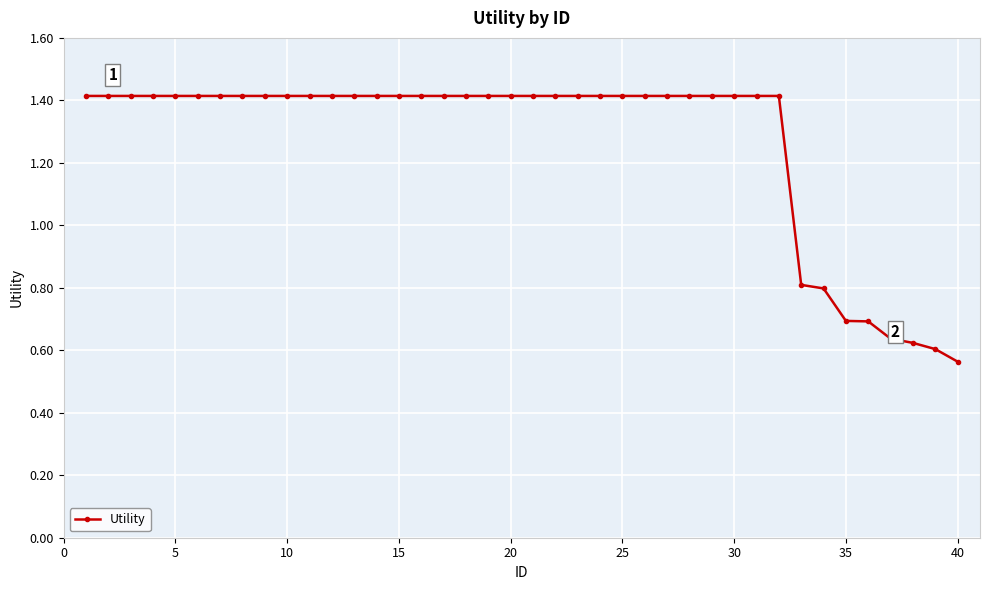

What is the maximum value shown in the chart?

1.4